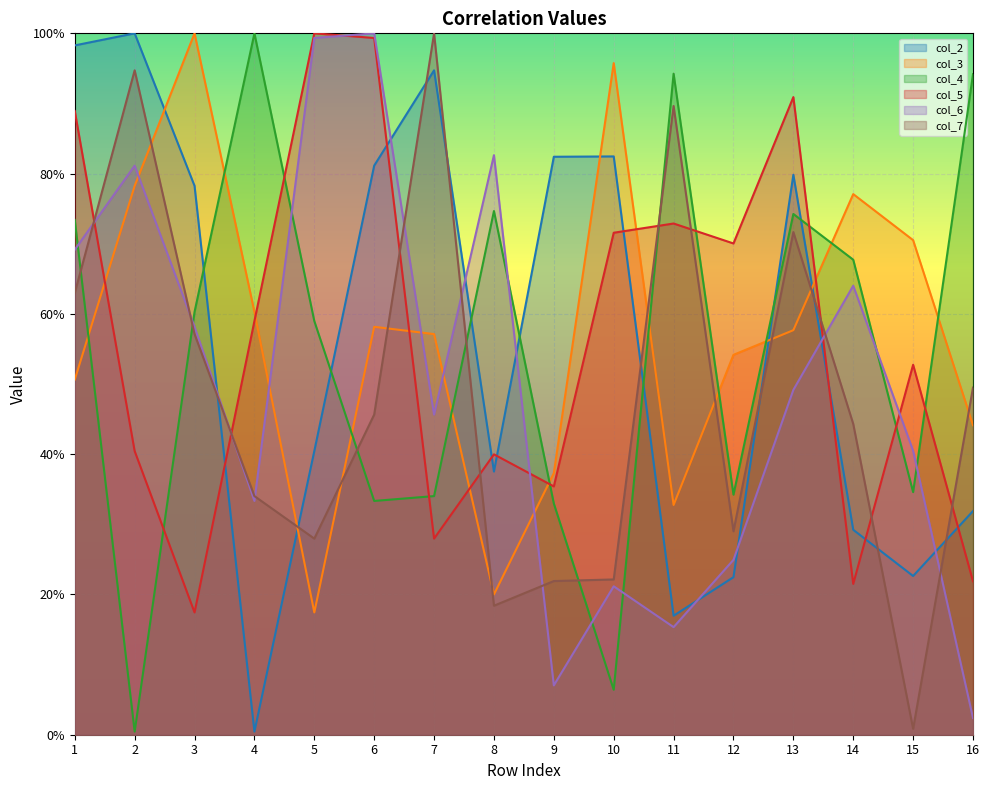

True or false: col_4 has more than 1 points higher than both neighbors.

True